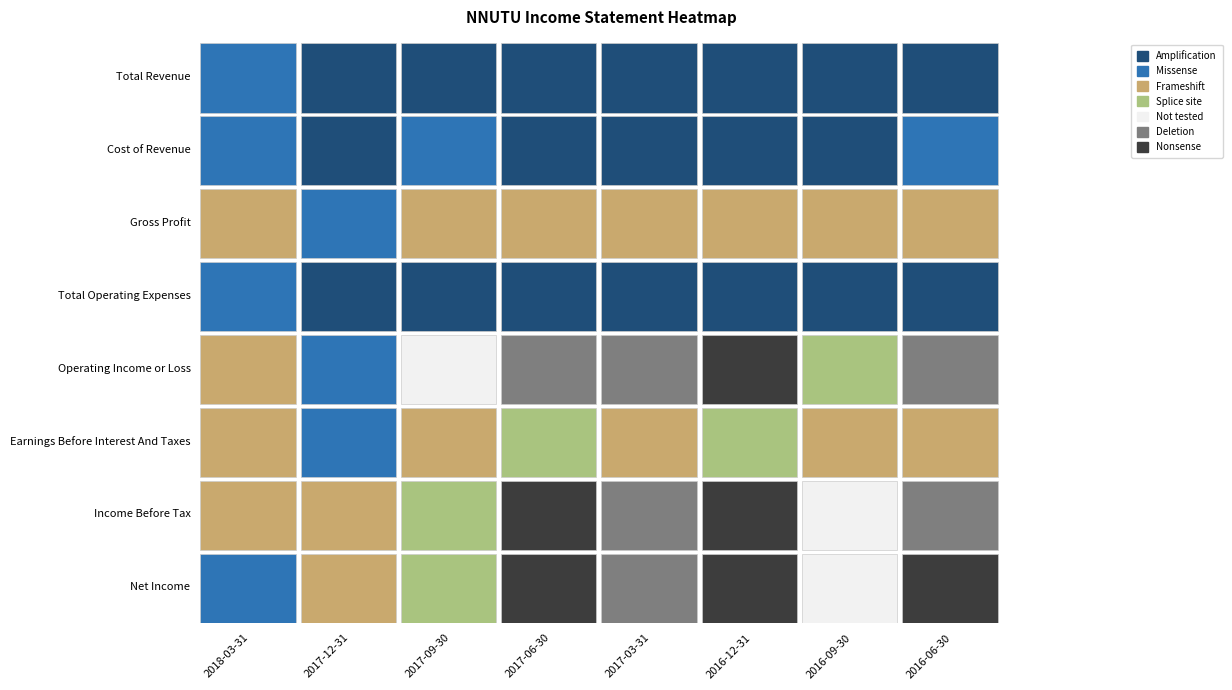

How many distinct data groups are displayed?

8